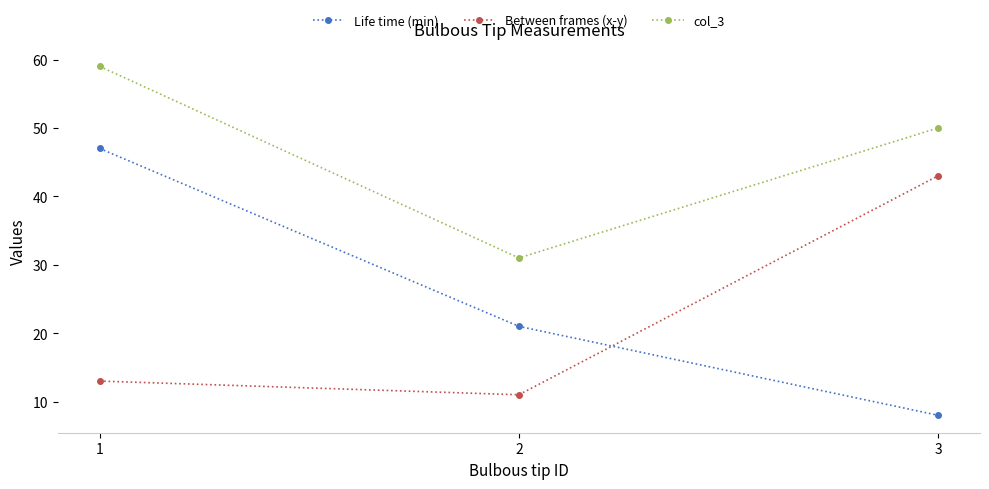

Reading left to right, what are all the values shown in this chart?

Life time (min): 1=47	2=21	3=8
Between frames (x-y): 1=13	2=11	3=43
col_3: 1=59	2=31	3=50